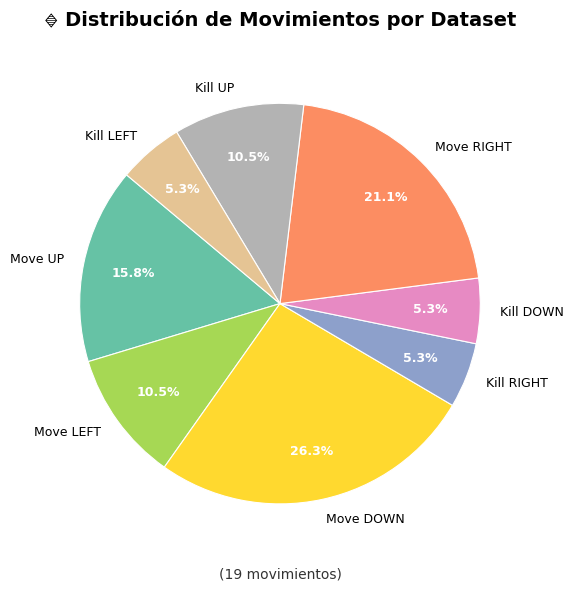

Which category has the biggest portion of the pie?

Move DOWN